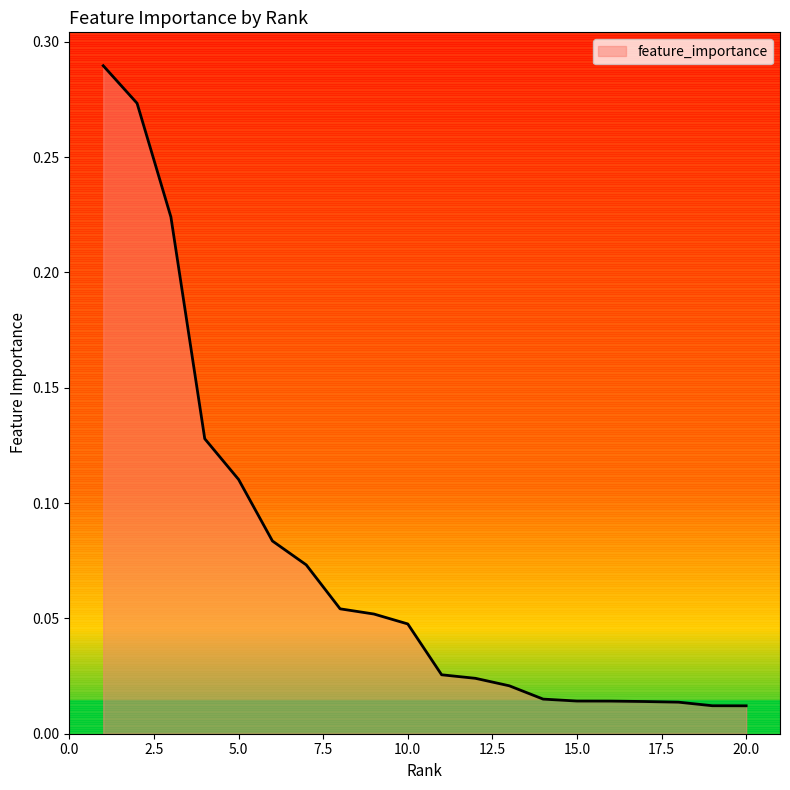

Reading left to right, extract all data points from this chart.

1=0.3	2=0.3	3=0.2	4=0.1	5=0.1	6=0.1	7=0.1	8=0.1	9=0.1	10=0.0	11=0.0	12=0.0	13=0.0	14=0.0	15=0.0	16=0.0	17=0.0	18=0.0	19=0.0	20=0.0